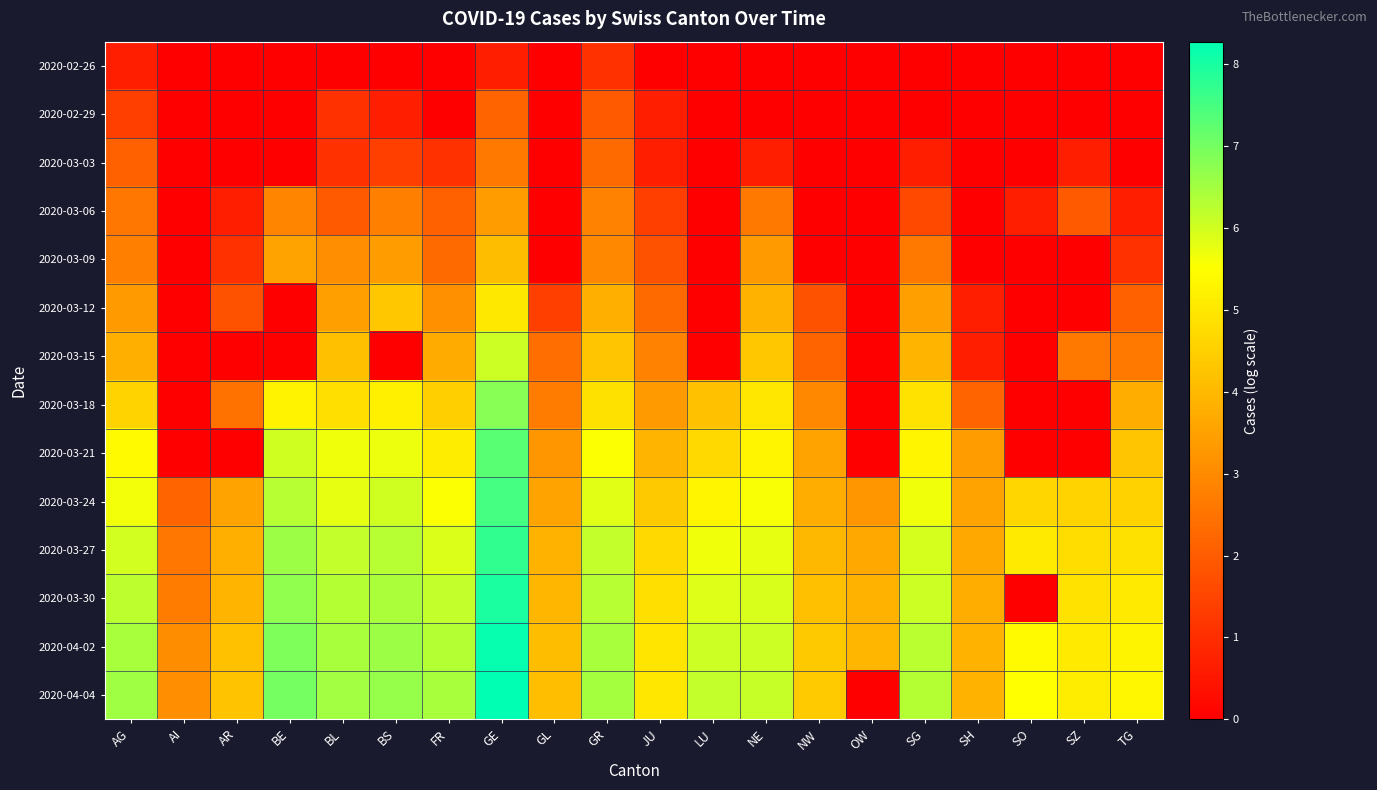

Count the number of categories in the chart.

20